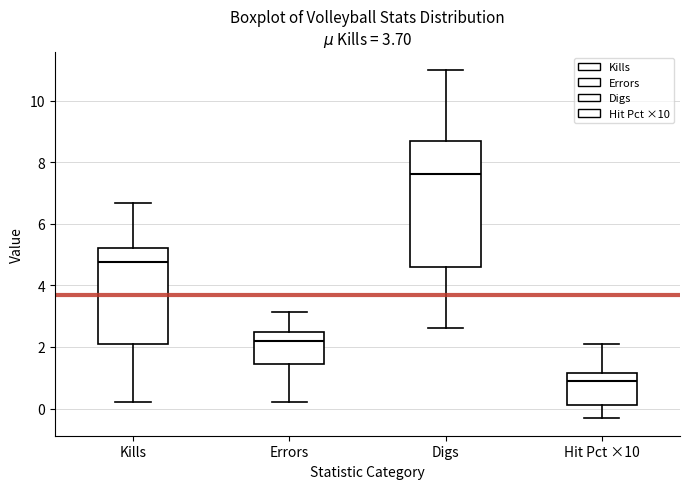

Which box's median line is the lowest?

Hit Pct ×10